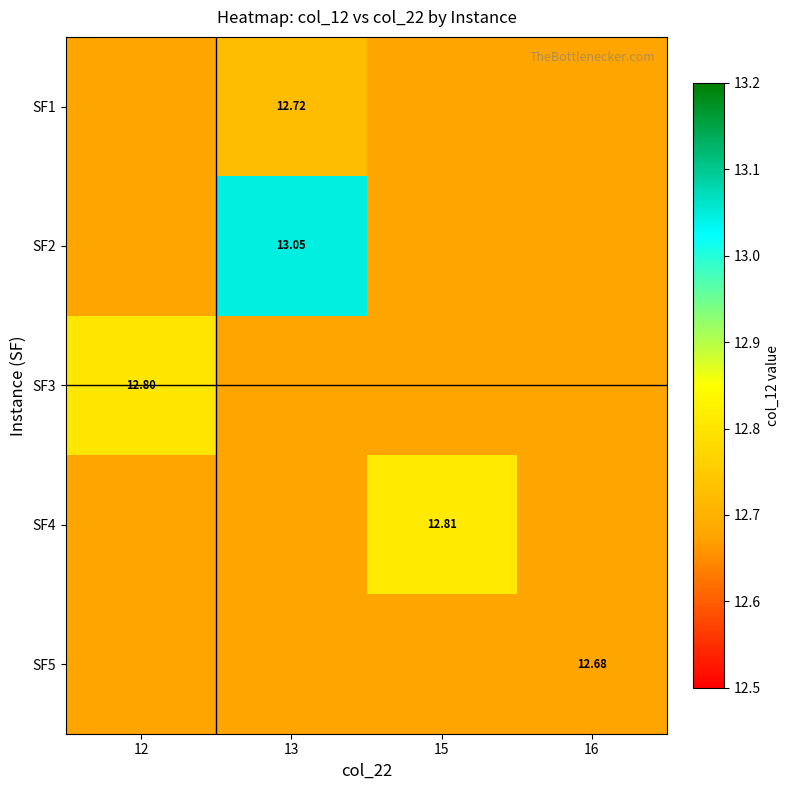

List the series in order of their peak value, lowest first.

SF5, SF1, SF3, SF4, SF2